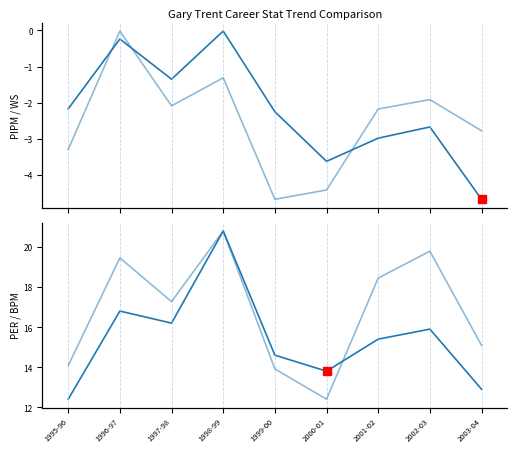

List the labels in order of BPM value, largest first.

1998-99, 2002-03, 1996-97, 2001-02, 1997-98, 2003-04, 1995-96, 1999-00, 2000-01